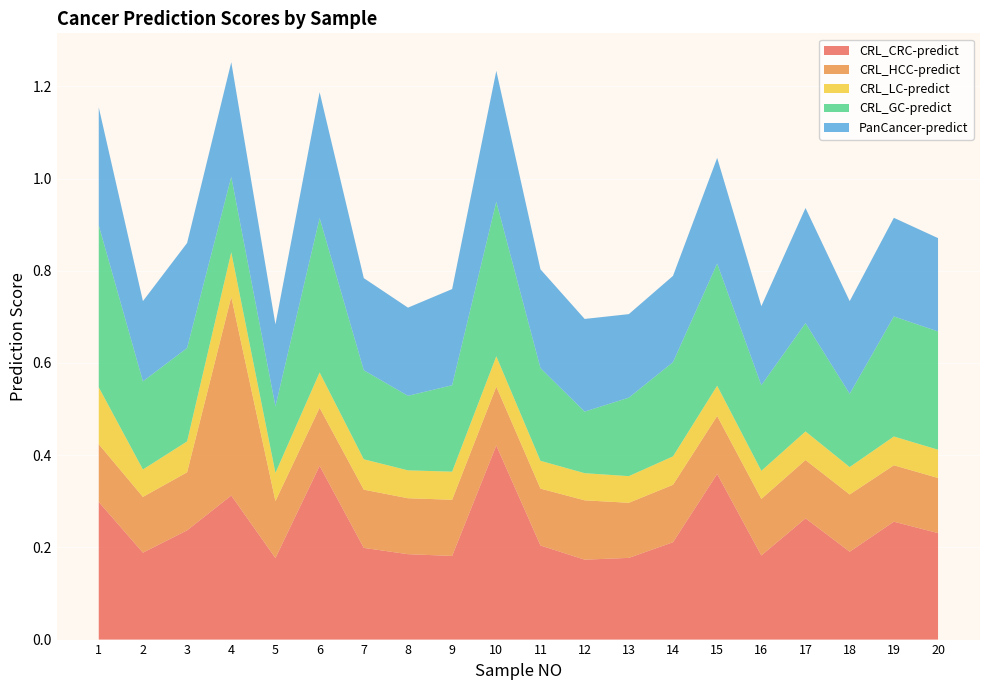

Reading left to right, transcribe all the data shown in this chart.

CRL_CRC-predict: 1=0.3	2=0.2	3=0.2	4=0.3	5=0.2	6=0.4	7=0.2	8=0.2	9=0.2	10=0.4	11=0.2	12=0.2	13=0.2	14=0.2	15=0.4	16=0.2	17=0.3	18=0.2	19=0.3	20=0.2
CRL_HCC-predict: 1=0.1	2=0.1	3=0.1	4=0.4	5=0.1	6=0.1	7=0.1	8=0.1	9=0.1	10=0.1	11=0.1	12=0.1	13=0.1	14=0.1	15=0.1	16=0.1	17=0.1	18=0.1	19=0.1	20=0.1
CRL_LC-predict: 1=0.1	2=0.1	3=0.1	4=0.1	5=0.1	6=0.1	7=0.1	8=0.1	9=0.1	10=0.1	11=0.1	12=0.1	13=0.1	14=0.1	15=0.1	16=0.1	17=0.1	18=0.1	19=0.1	20=0.1
CRL_GC-predict: 1=0.4	2=0.2	3=0.2	4=0.2	5=0.1	6=0.3	7=0.2	8=0.2	9=0.2	10=0.3	11=0.2	12=0.1	13=0.2	14=0.2	15=0.3	16=0.2	17=0.2	18=0.2	19=0.3	20=0.3
PanCancer-predict: 1=0.3	2=0.2	3=0.2	4=0.2	5=0.2	6=0.3	7=0.2	8=0.2	9=0.2	10=0.3	11=0.2	12=0.2	13=0.2	14=0.2	15=0.2	16=0.2	17=0.2	18=0.2	19=0.2	20=0.2